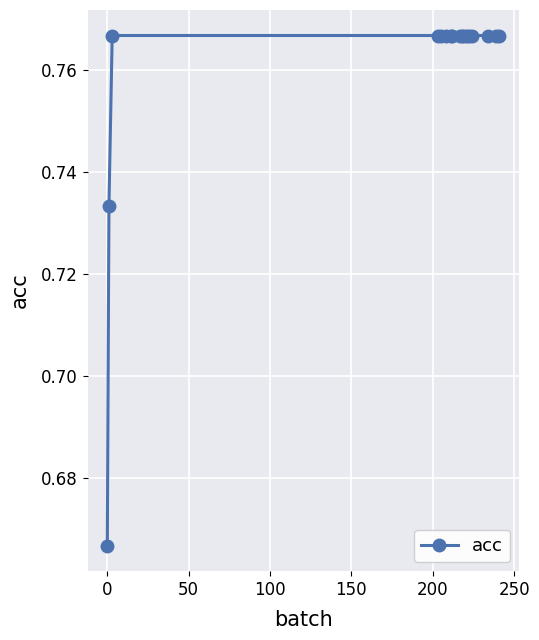

What is the sum of all values?

12.9